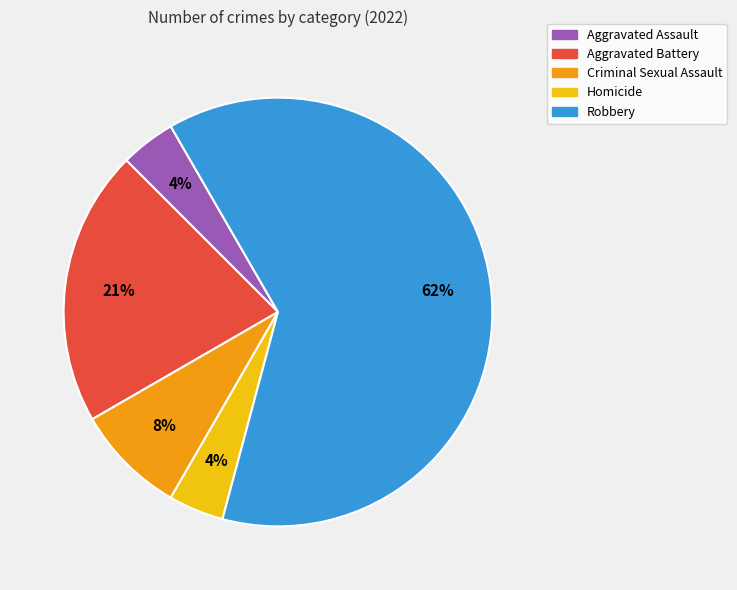

To the nearest percent, what is the combined percentage of Robbery and Criminal Sexual Assault?

71%